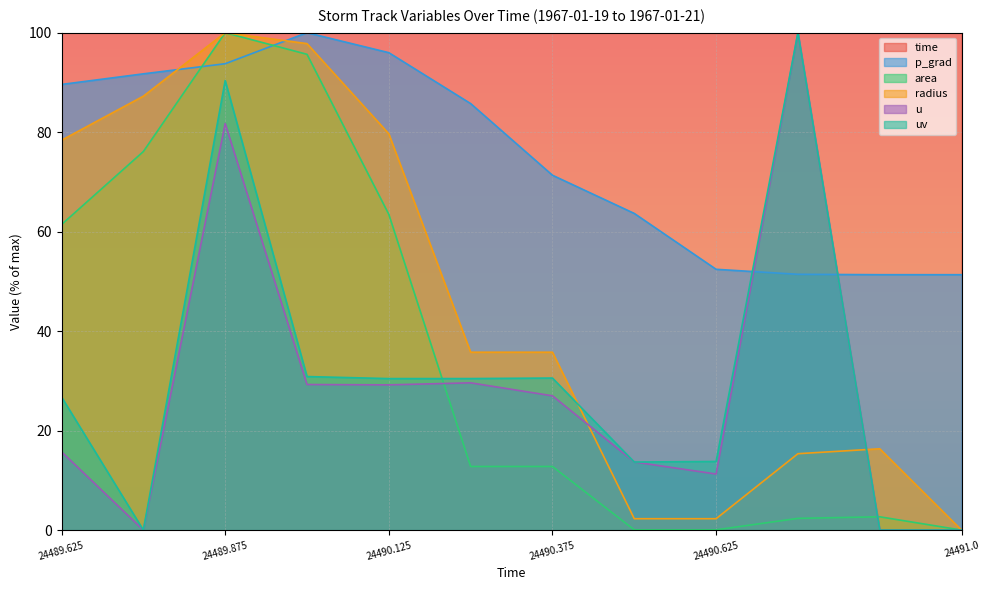

What is the difference between the radius values at 24490.5 and 24490.25?

33.5